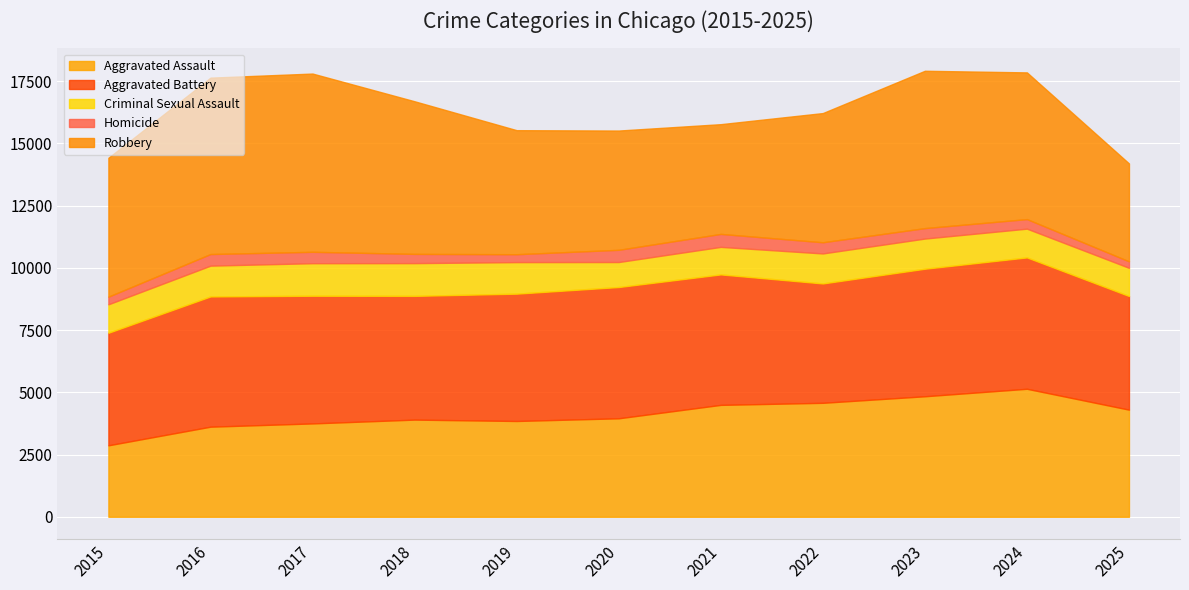

Where is Aggravated Battery nearest to the value 4899?

2018